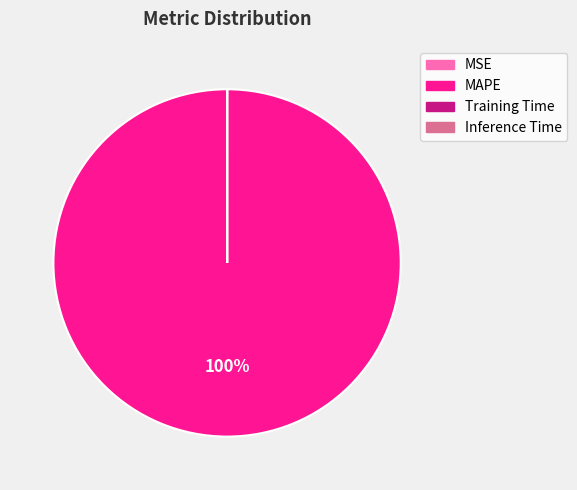

What percentage is the MAPE slice, to the nearest percent?

100%